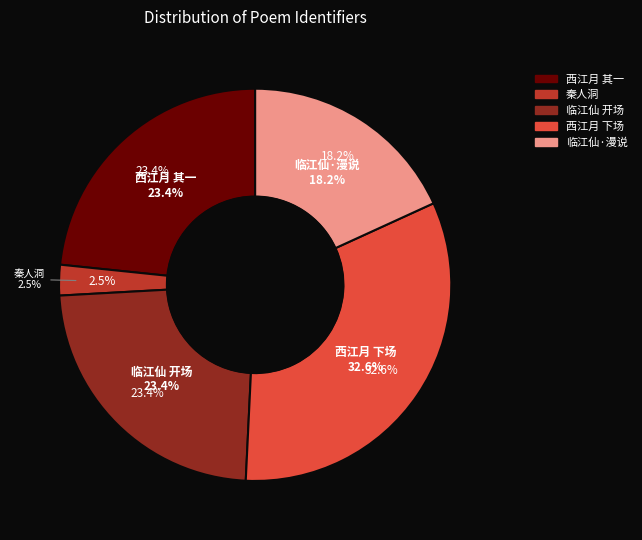

What portion of the pie excludes 临江仙·漫说秦楼引凤?

81.8%